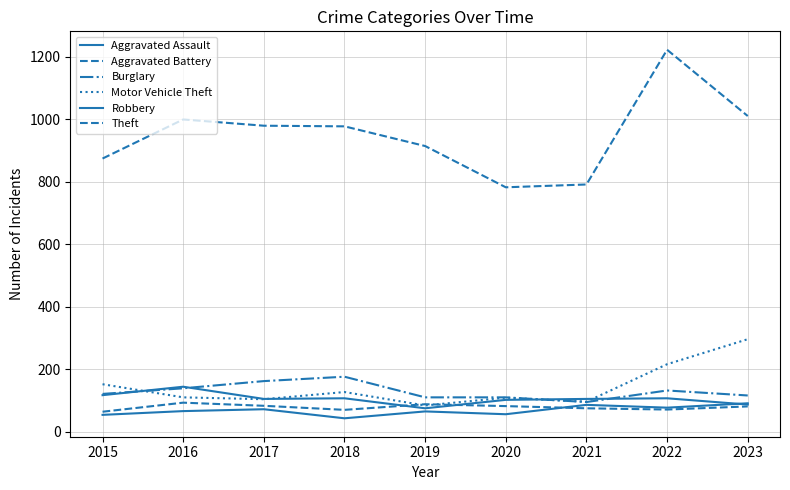

Does the chart have visible grid lines?

Yes